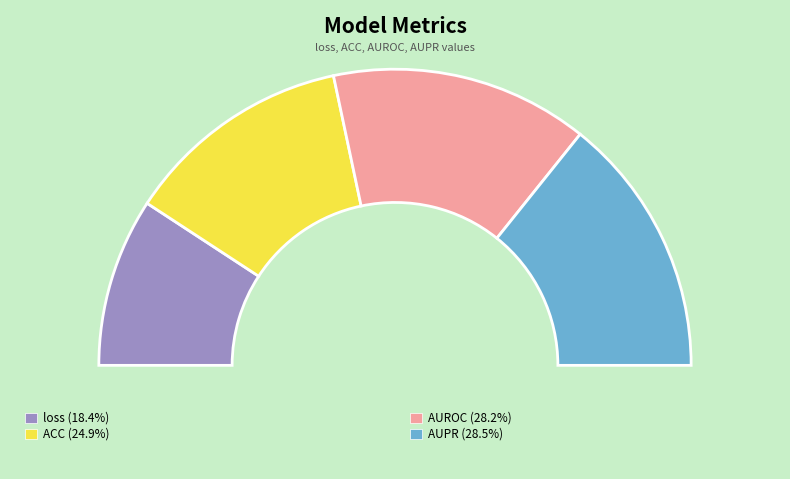

How many slices are in this pie chart?

4